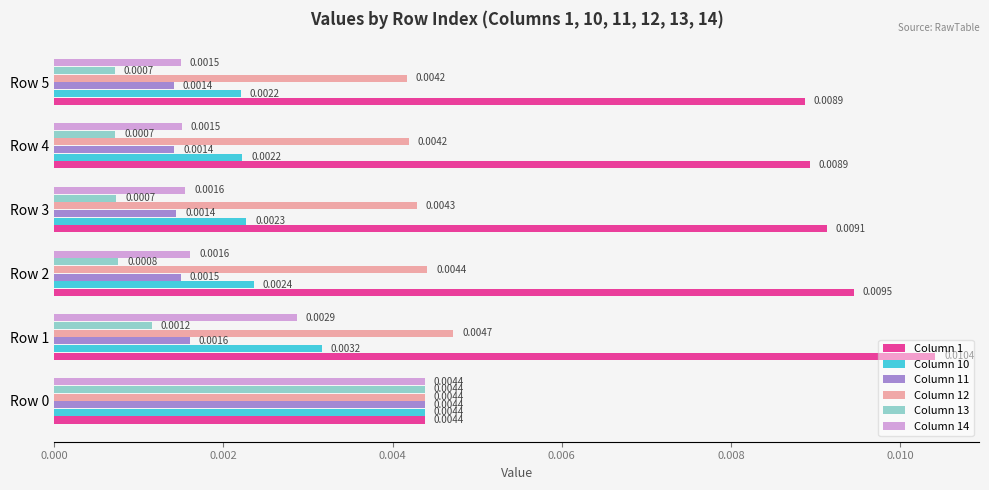

Between Row 2 and Row 5, which series saw the biggest shift?

Column 1